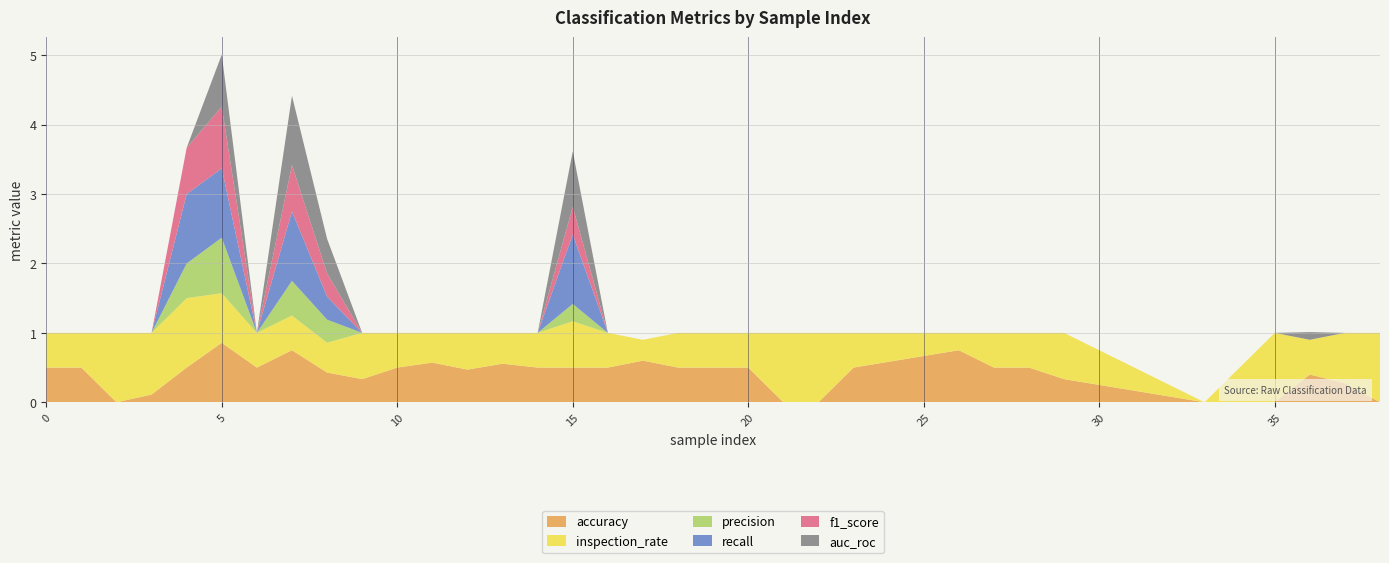

Reading right to left, transcribe all the data shown in this chart.

accuracy: 38=0.0	37=0.3	36=0.4	35=0.0	33=0.0	29=0.3	28=0.5	27=0.5	26=0.8	23=0.5	22=0.0	21=0.0	20=0.5	18=0.5	17=0.6	16=0.5	15=0.5	14=0.5	13=0.6	12=0.5	11=0.6	10=0.5	9=0.3	8=0.4	7=0.8	6=0.5	5=0.9	4=0.5	3=0.1	2=0.0	1=0.5	0=0.5
inspection_rate: 38=1.0	37=0.7	36=0.5	35=1.0	33=0.0	29=0.7	28=0.5	27=0.5	26=0.2	23=0.5	22=1.0	21=1.0	20=0.5	18=0.5	17=0.3	16=0.5	15=0.7	14=0.5	13=0.4	12=0.5	11=0.4	10=0.5	9=0.7	8=0.4	7=0.5	6=0.5	5=0.7	4=1.0	3=0.9	2=1.0	1=0.5	0=0.5
precision: 38=0.0	37=0.0	36=0.0	35=0.0	33=0.0	29=0.0	28=0.0	27=0.0	26=0.0	23=0.0	22=0.0	21=0.0	20=0.0	18=0.0	17=0.0	16=0.0	15=0.2	14=0.0	13=0.0	12=0.0	11=0.0	10=0.0	9=0.0	8=0.3	7=0.5	6=0.0	5=0.8	4=0.5	3=0.0	2=0.0	1=0.0	0=0.0
recall: 38=0.0	37=0.0	36=0.0	35=0.0	33=0.0	29=0.0	28=0.0	27=0.0	26=0.0	23=0.0	22=0.0	21=0.0	20=0.0	18=0.0	17=0.0	16=0.0	15=1.0	14=0.0	13=0.0	12=0.0	11=0.0	10=0.0	9=0.0	8=0.3	7=1.0	6=0.0	5=1.0	4=1.0	3=0.0	2=0.0	1=0.0	0=0.0
f1_score: 38=0.0	37=0.0	36=0.0	35=0.0	33=0.0	29=0.0	28=0.0	27=0.0	26=0.0	23=0.0	22=0.0	21=0.0	20=0.0	18=0.0	17=0.0	16=0.0	15=0.4	14=0.0	13=0.0	12=0.0	11=0.0	10=0.0	9=0.0	8=0.3	7=0.7	6=0.0	5=0.9	4=0.7	3=0.0	2=0.0	1=0.0	0=0.0
auc_roc: 38=0.0	37=0.0	36=0.1	35=0.0	33=0.0	29=0.0	28=0.0	27=0.0	26=0.0	23=0.0	22=0.0	21=0.0	20=0.0	18=0.0	17=0.0	16=0.0	15=0.8	14=0.0	13=0.0	12=0.0	11=0.0	10=0.0	9=0.0	8=0.5	7=1.0	6=0.0	5=0.8	4=0.0	3=0.0	2=0.0	1=0.0	0=0.0